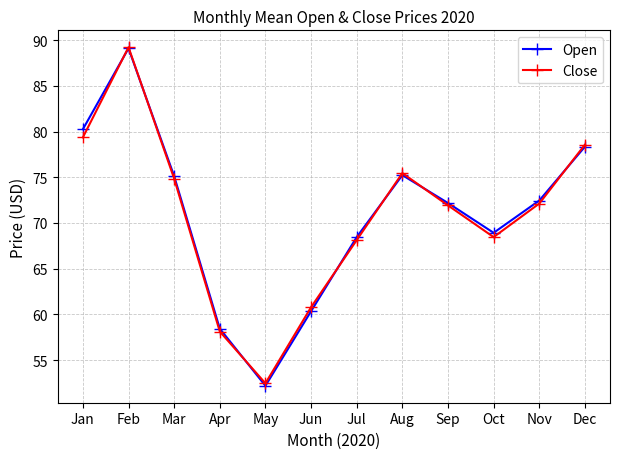

What is the value of the Open point at the 10th from the left?

68.9